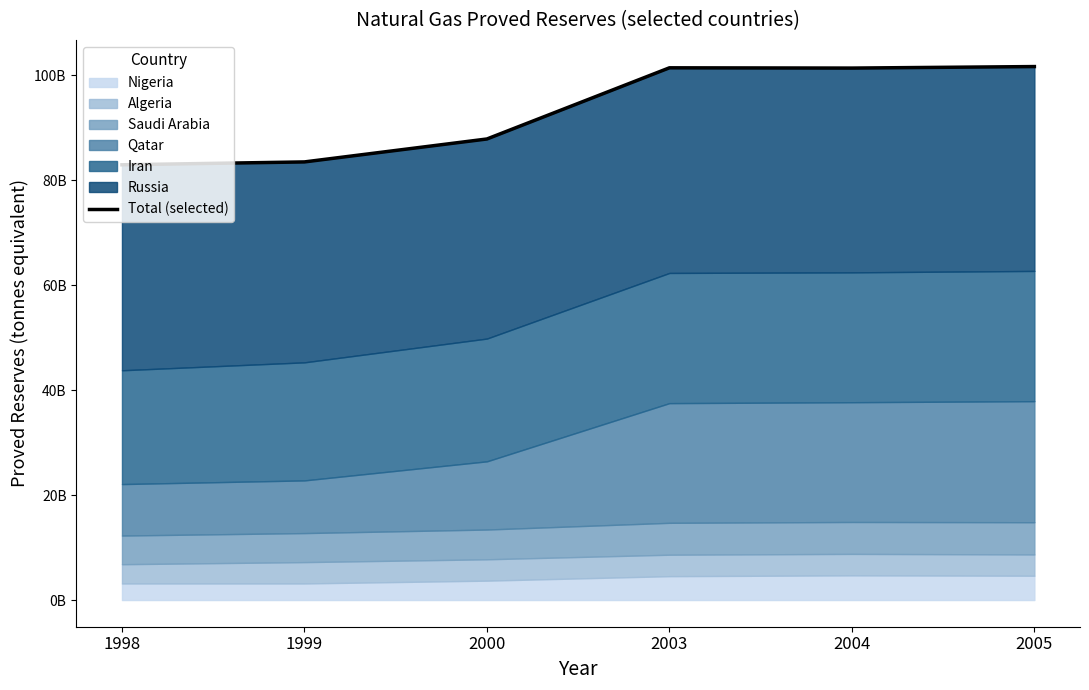

Approximately how many times larger is the value at 2003 compared to 2004?

1.0